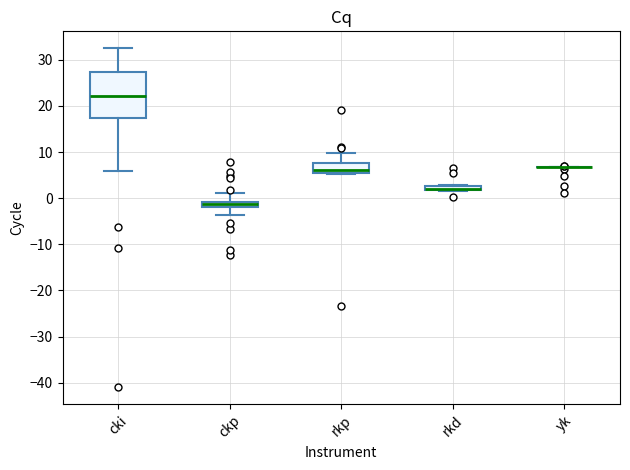

Where is the upper edge of the box for rkd on the y-axis? The values are not printed on the chart, so give them approximately, as read against the axis.

3